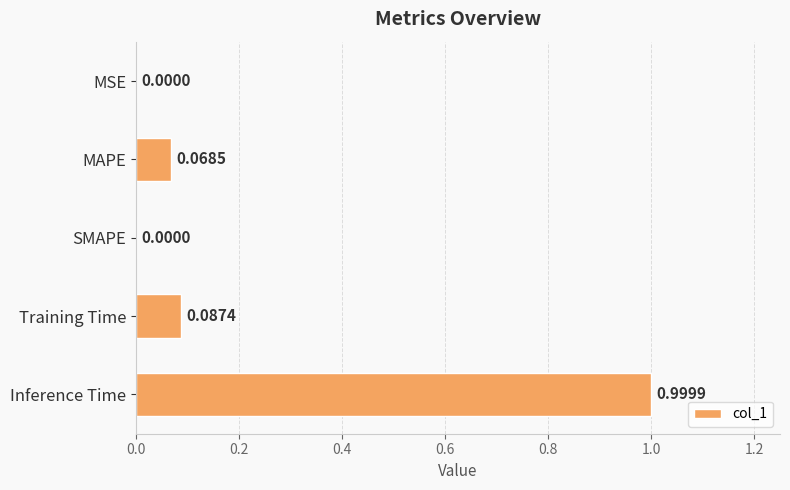

At which category does the chart reach its peak across all series?

Inference Time